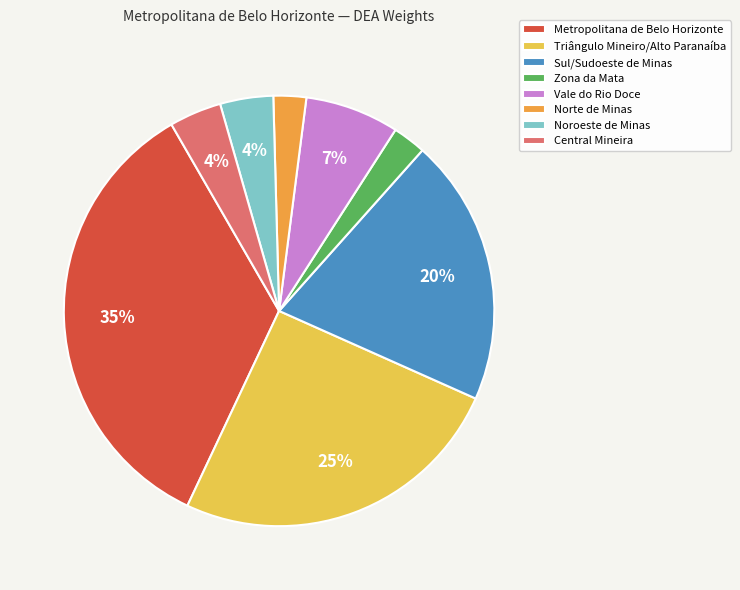

To the nearest percent, what is the difference between the Central Mineira and Metropolitana de Belo Horizonte slice percentages?

31%